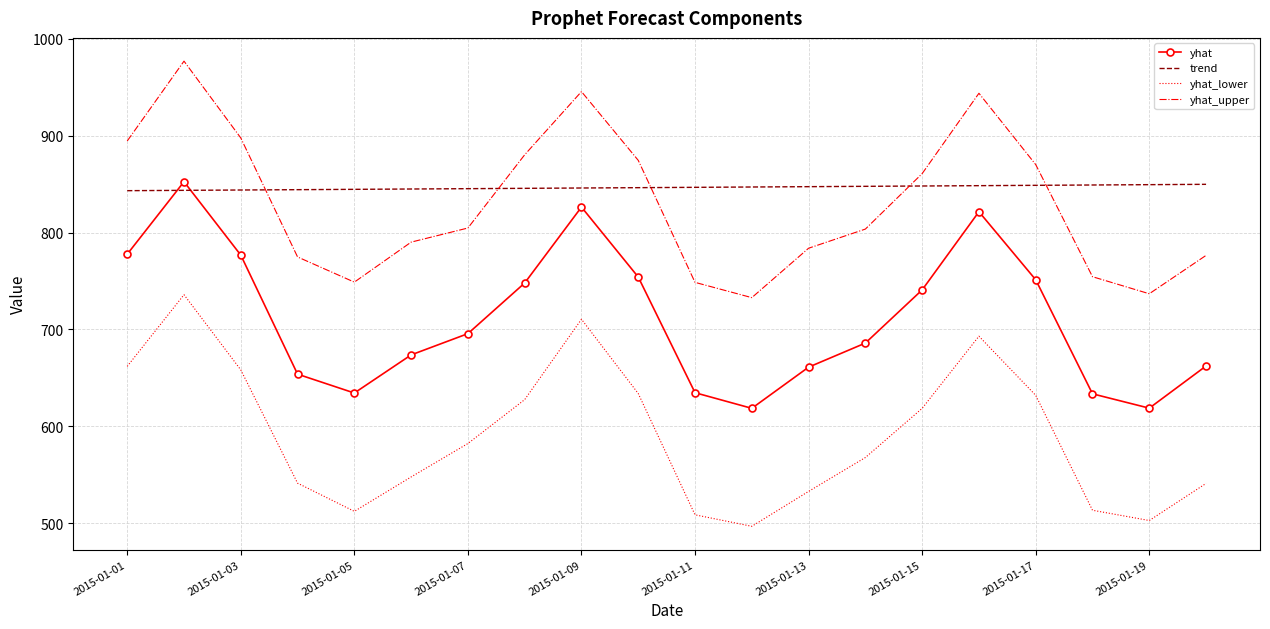

Which series has the largest range (max minus min)?

yhat_upper